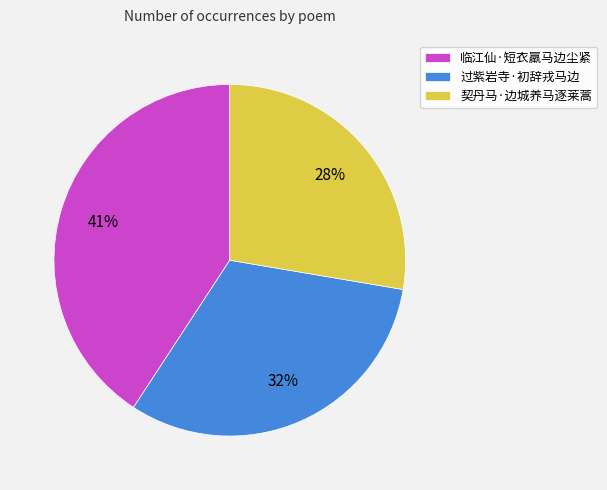

Does any single category account for the majority?

No